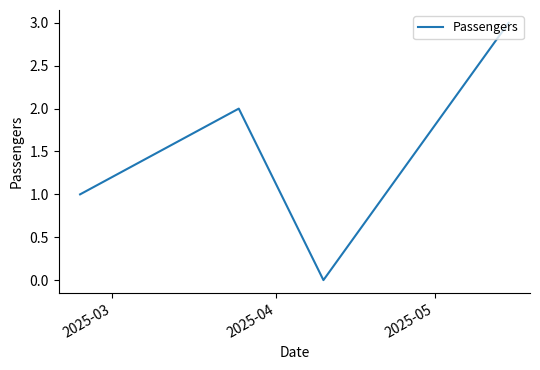

What is the greatest value displayed?

3